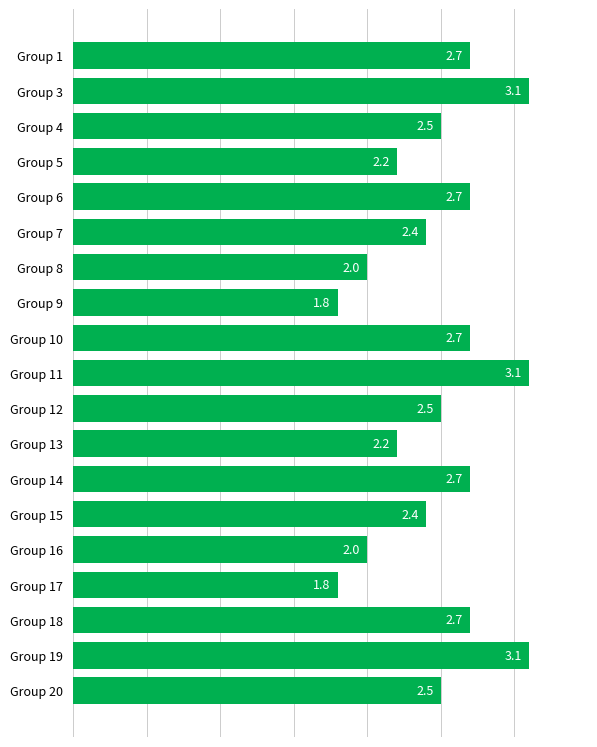

What is the smallest value displayed?

1.8